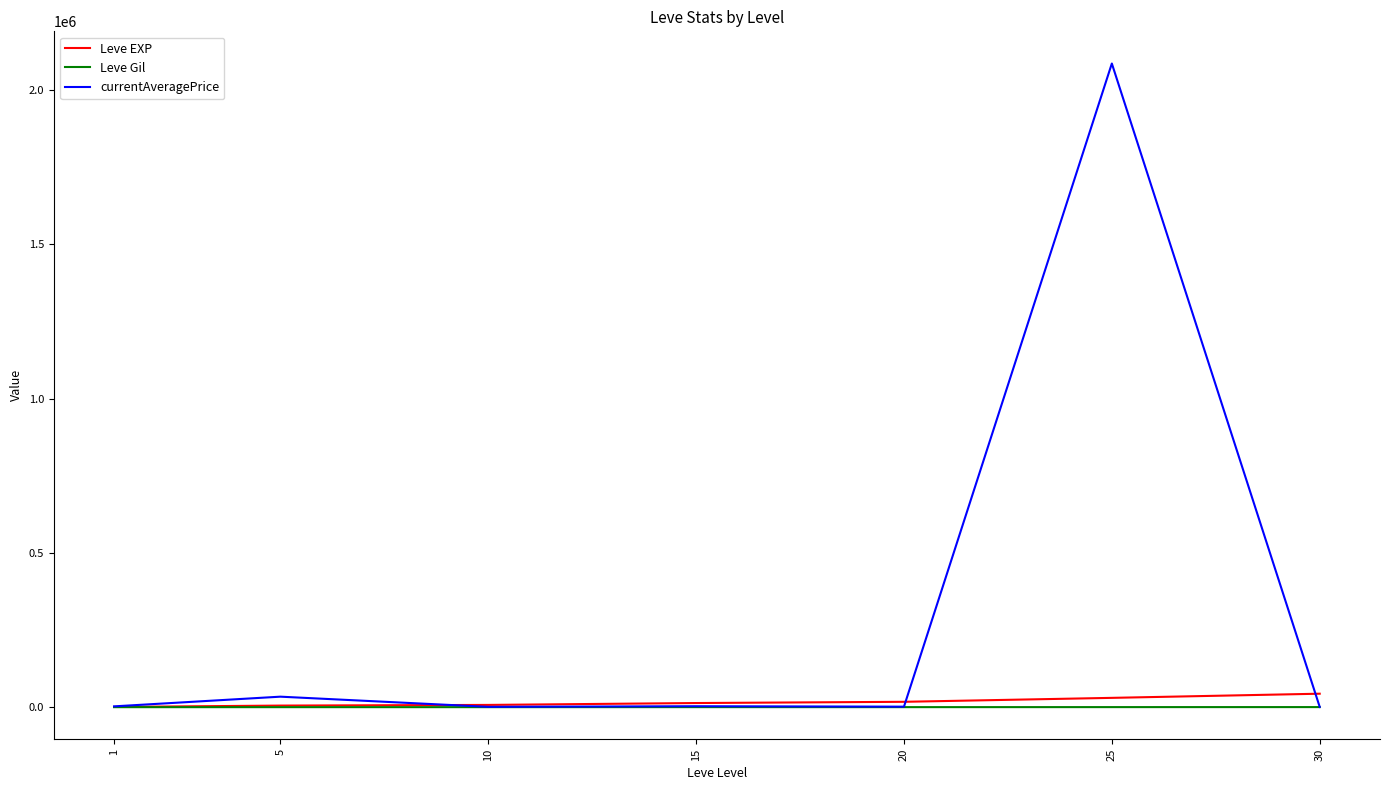

What is the difference between the second highest and second lowest values in the Leve Gil series?

138.3